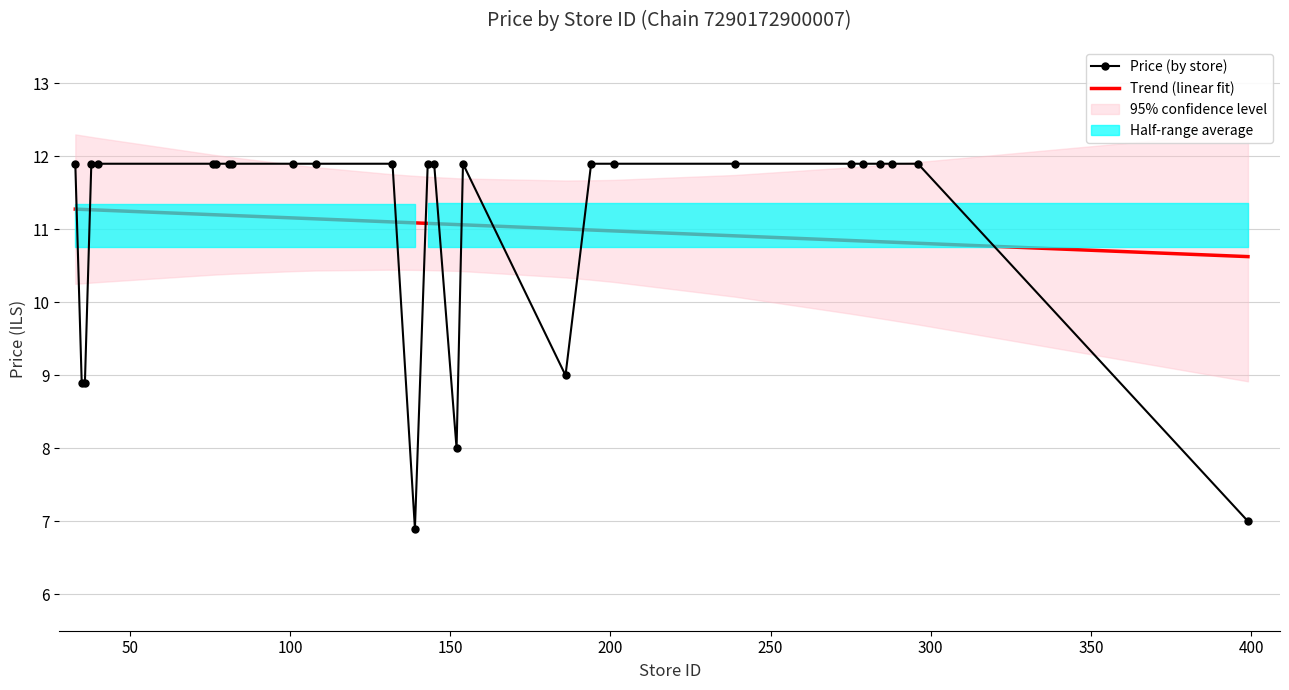

How many intersections are there between Price (by store) and Trend (linear fit)?

9